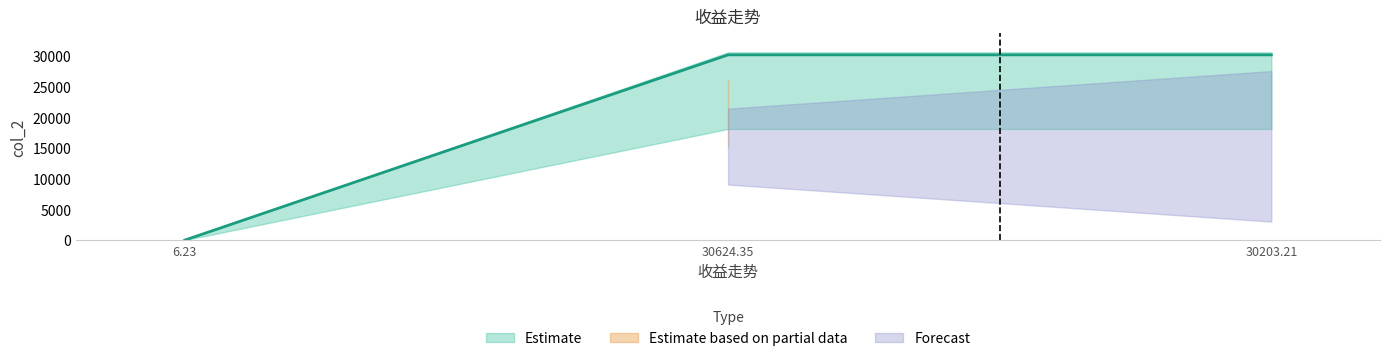

Reading right to left, what are all the values shown in this chart?

30203.2	30203.2	4.5